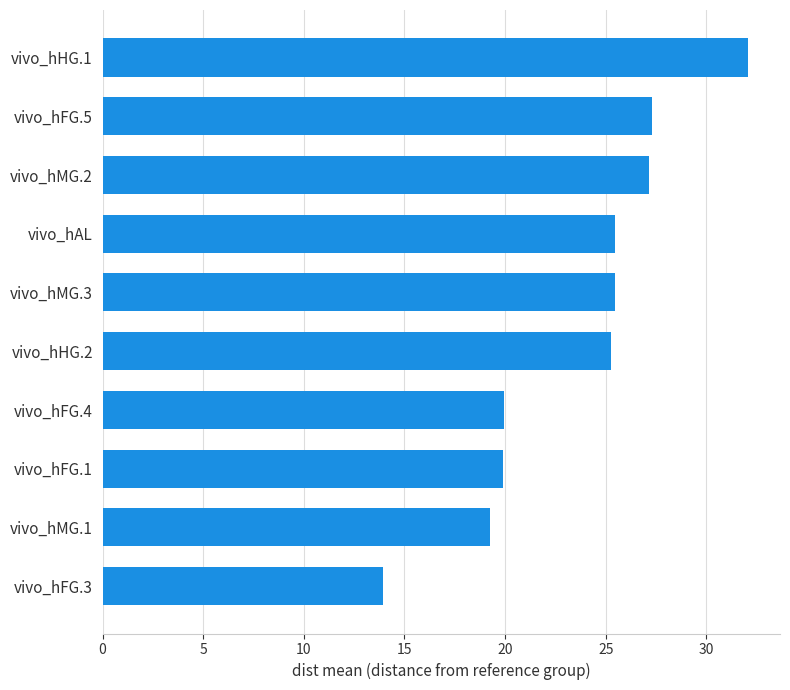

The value at vivo_hFG.5 is 27.3. True or false?

True